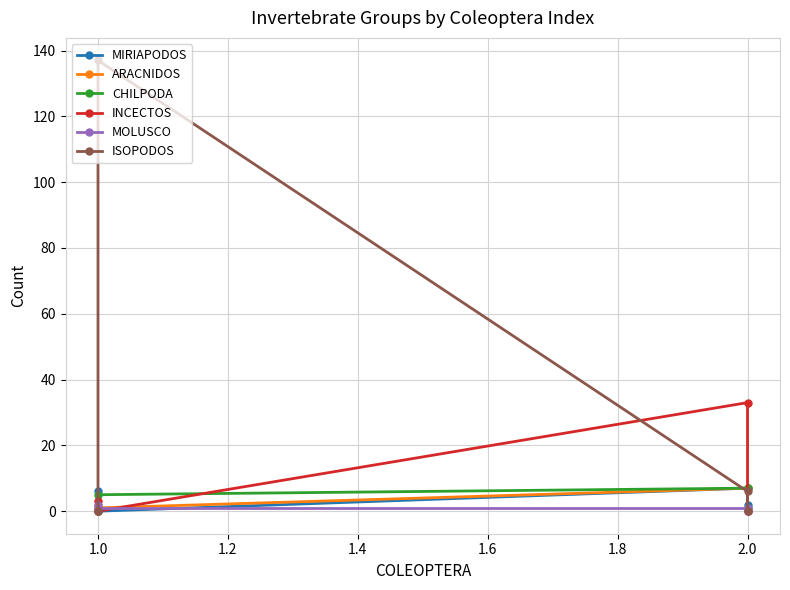

How many values in the INCECTOS series exceed 3?

1